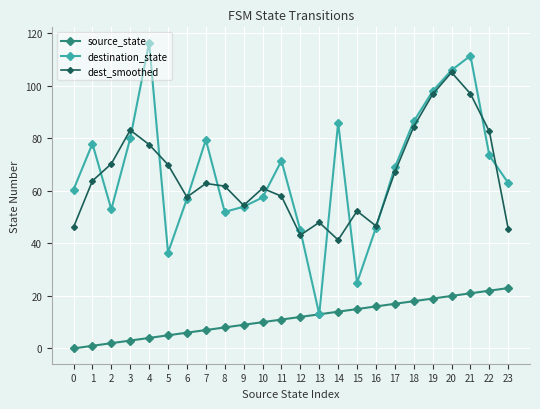

What is the minimum value for dest_smoothed?

41.3